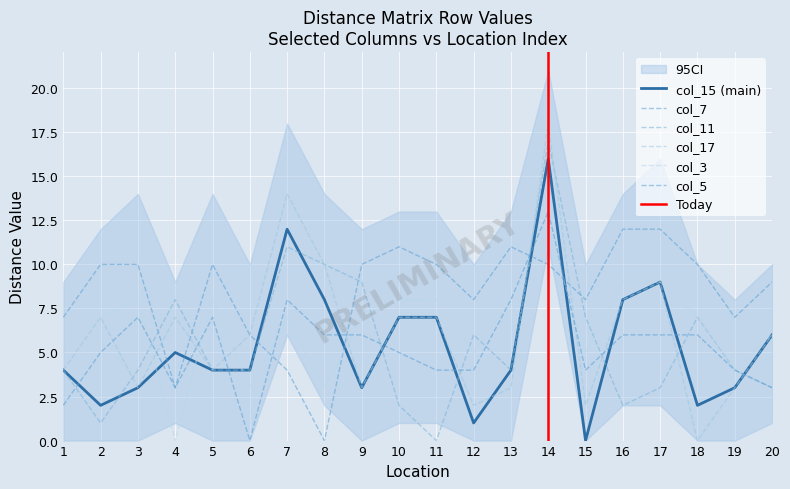

What is the value of the col_7 point at the 1st from the left?

7